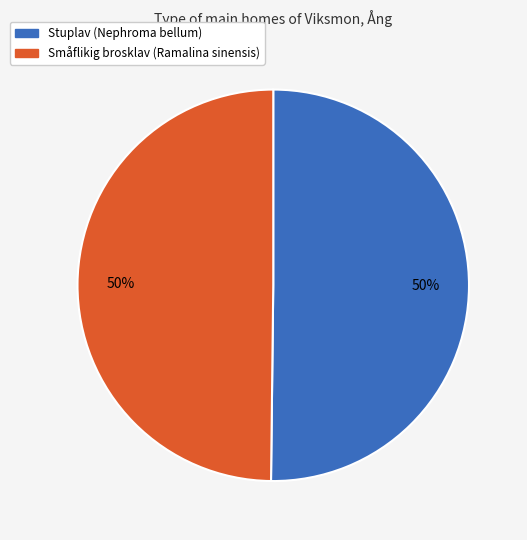

To the nearest percent, what is the average slice percentage?

50%